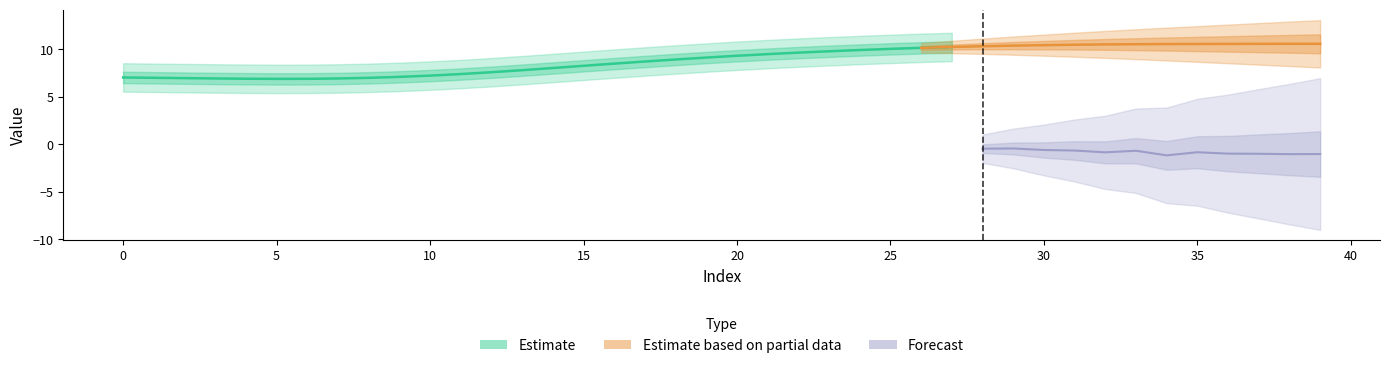

What is the sum of the Y_Pred values at 39 and 28?

-1.5